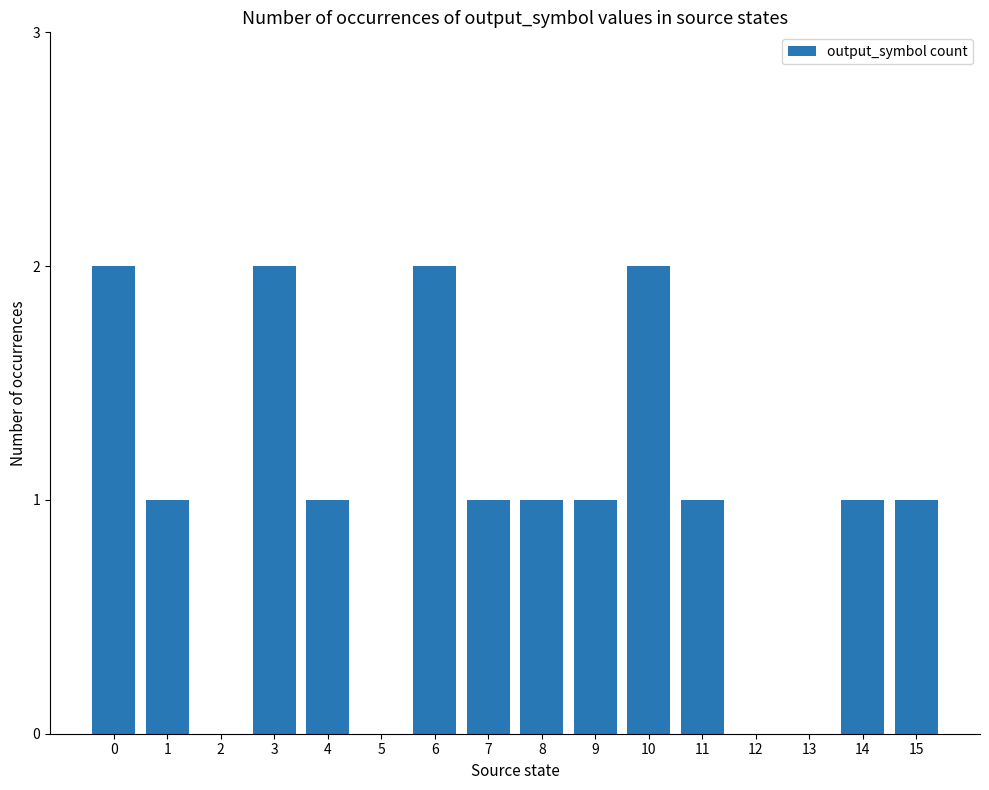

How many data points does each series have?

16